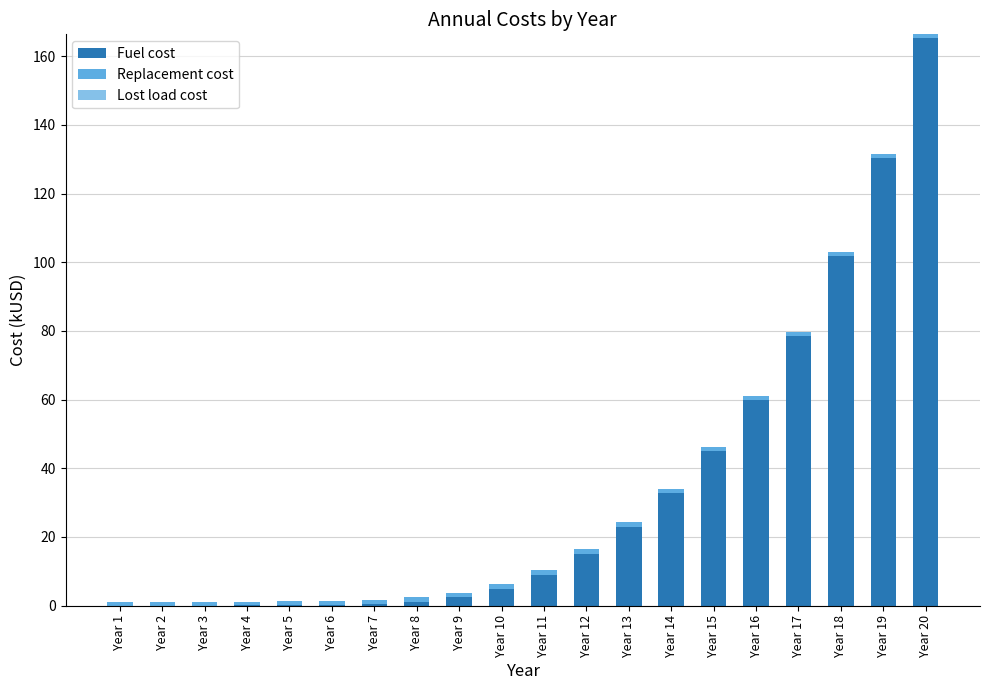

What is the sum of all Fuel cost values?

669.7